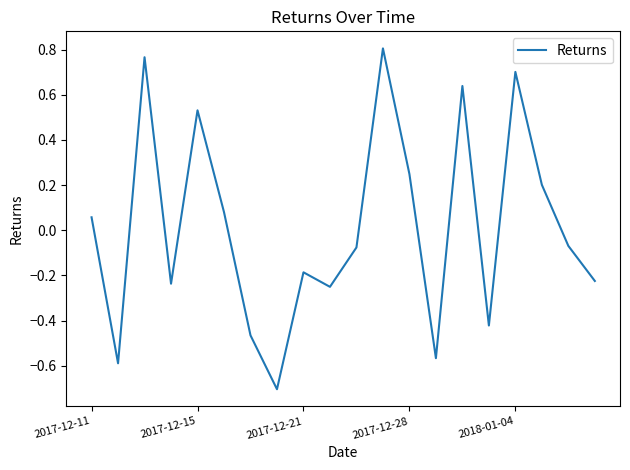

What is the minimum value shown in the chart?

-0.7